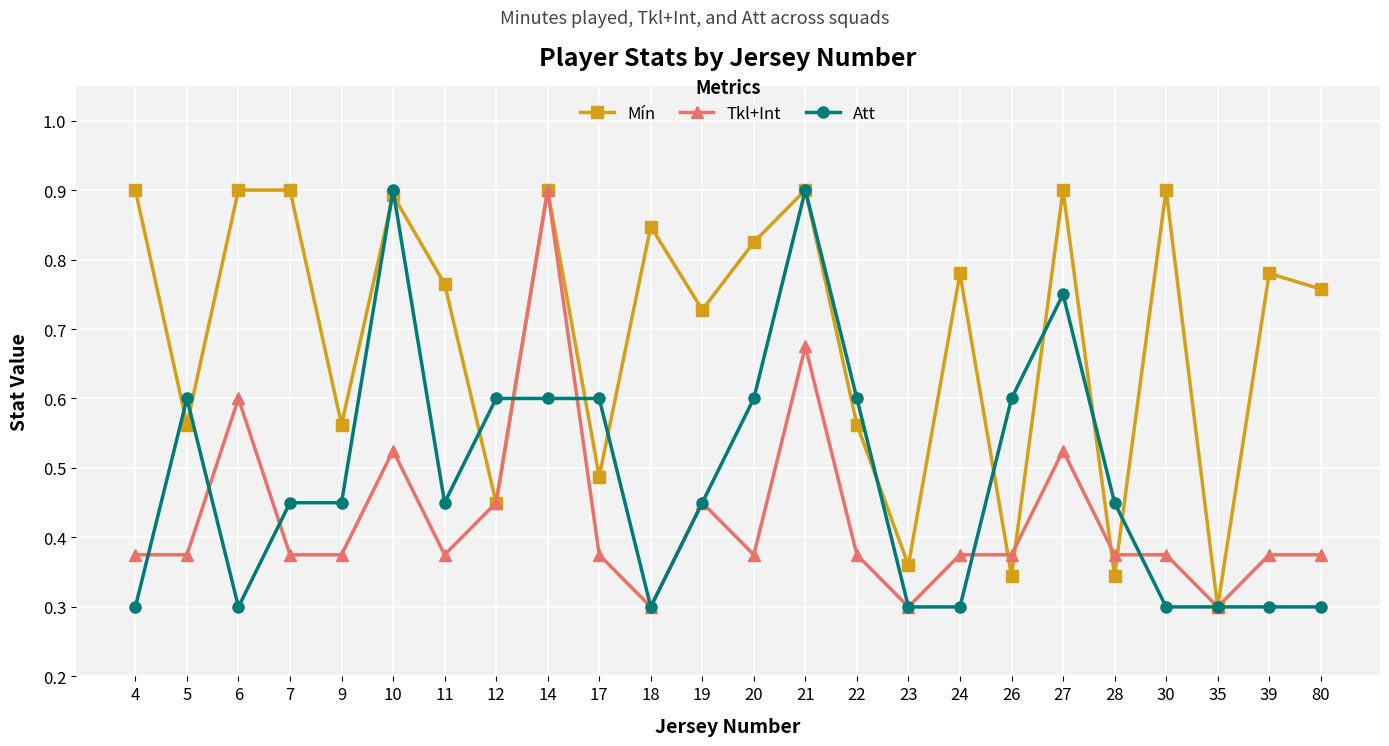

Is the value of Tkl+Int at 12 greater than the value of Att at 4?

Yes